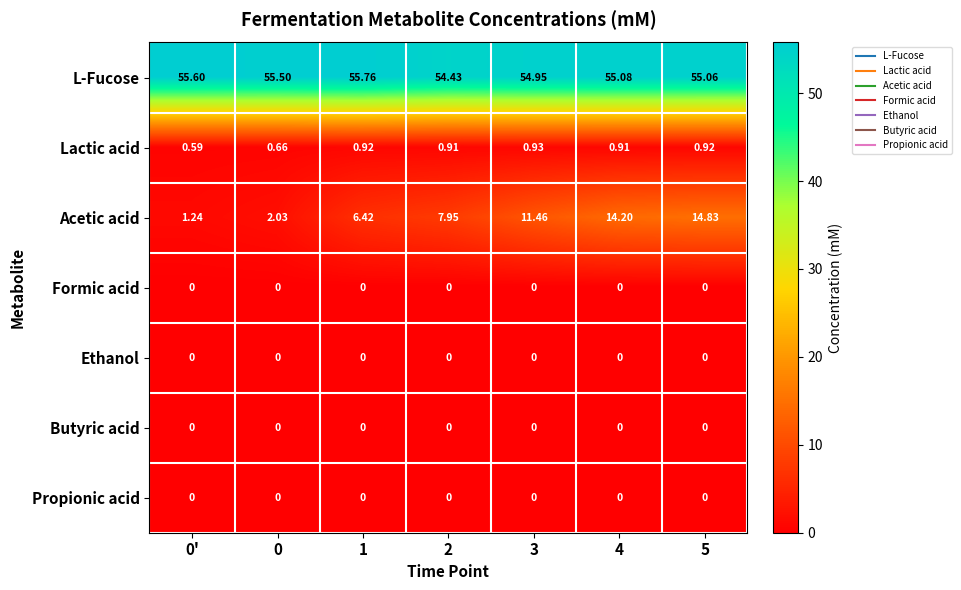

Which series changed the most between 2 and 4?

Acetic acid